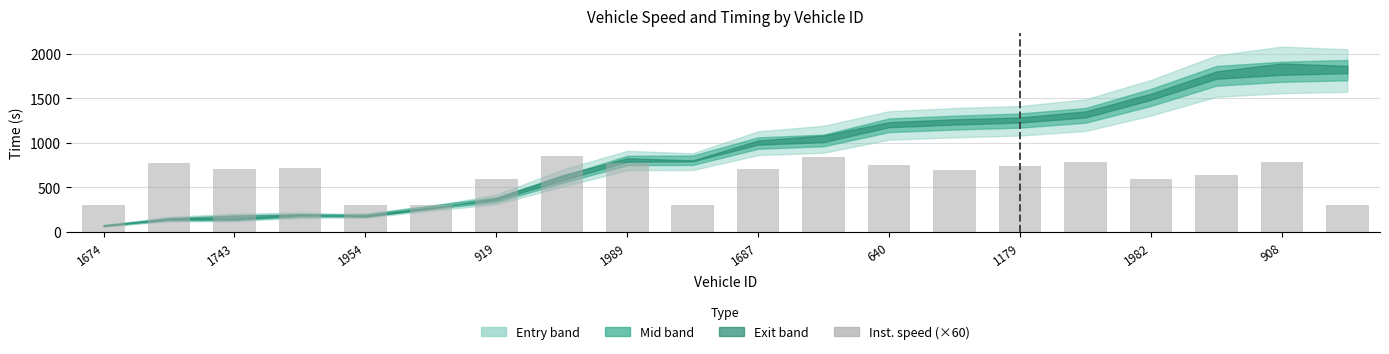

What is the greatest value displayed?

850.8